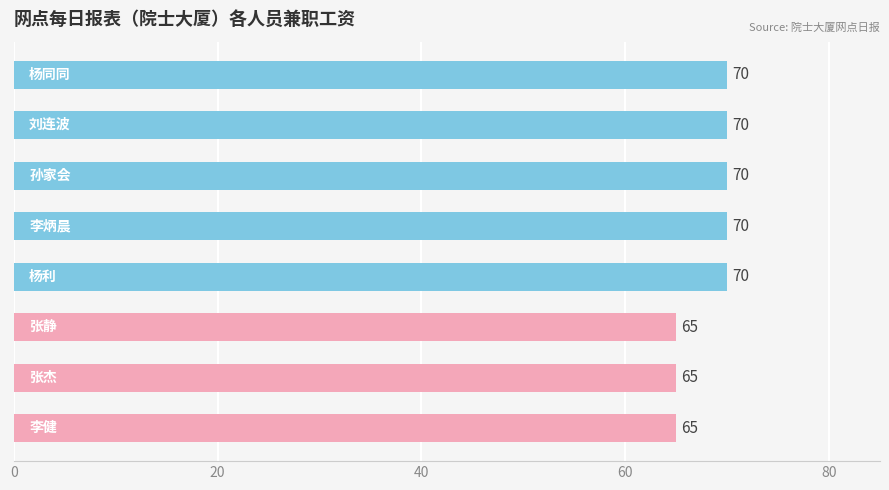

What is the value of the 6th bar from the top?

65